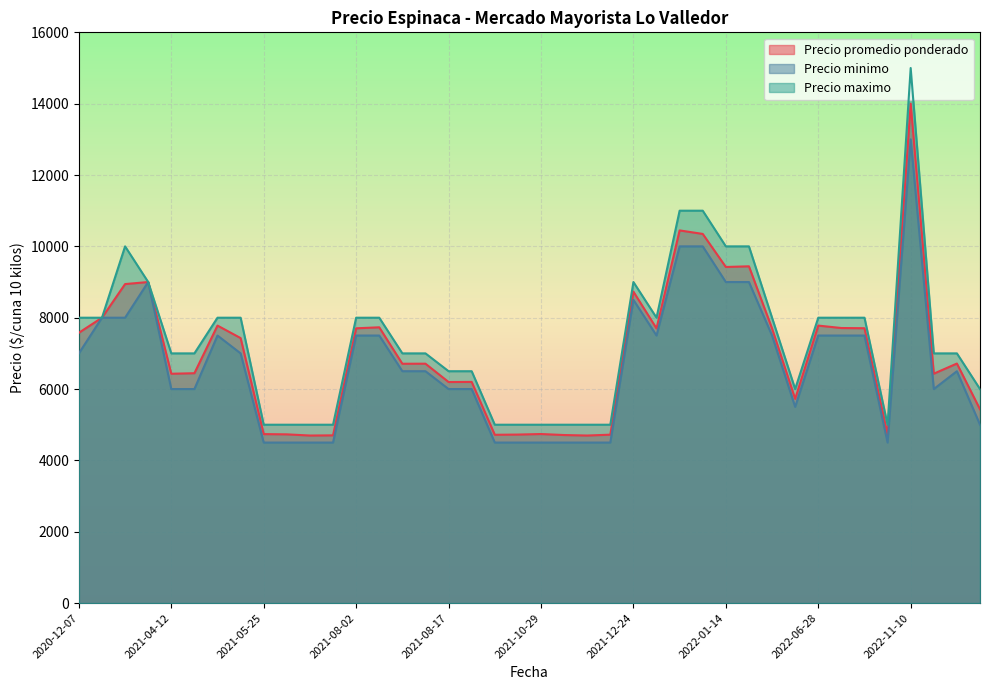

Which series has the largest range (max minus min)?

Precio maximo